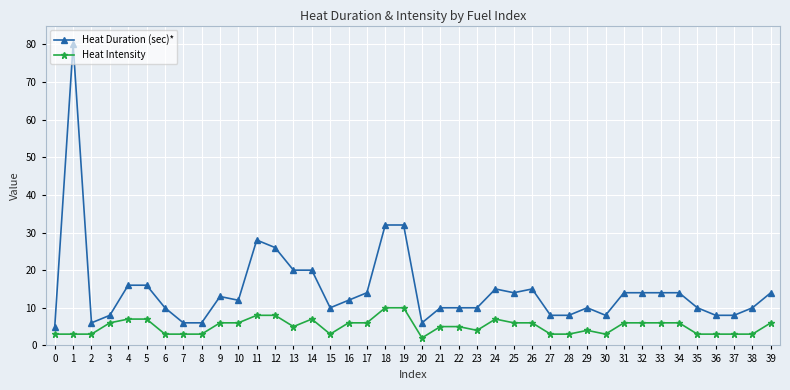

Reading left to right, list all the values displayed in this chart.

Heat Duration (sec)*: 5	80	6	8	16	16	10	6	6	13	12	28	26	20	20	10	12	14	32	32	6	10	10	10	15	14	15	8	8	10	8	14	14	14	14	10	8	8	10	14
Heat Intensity: 3	3	3	6	7	7	3	3	3	6	6	8	8	5	7	3	6	6	10	10	2	5	5	4	7	6	6	3	3	4	3	6	6	6	6	3	3	3	3	6